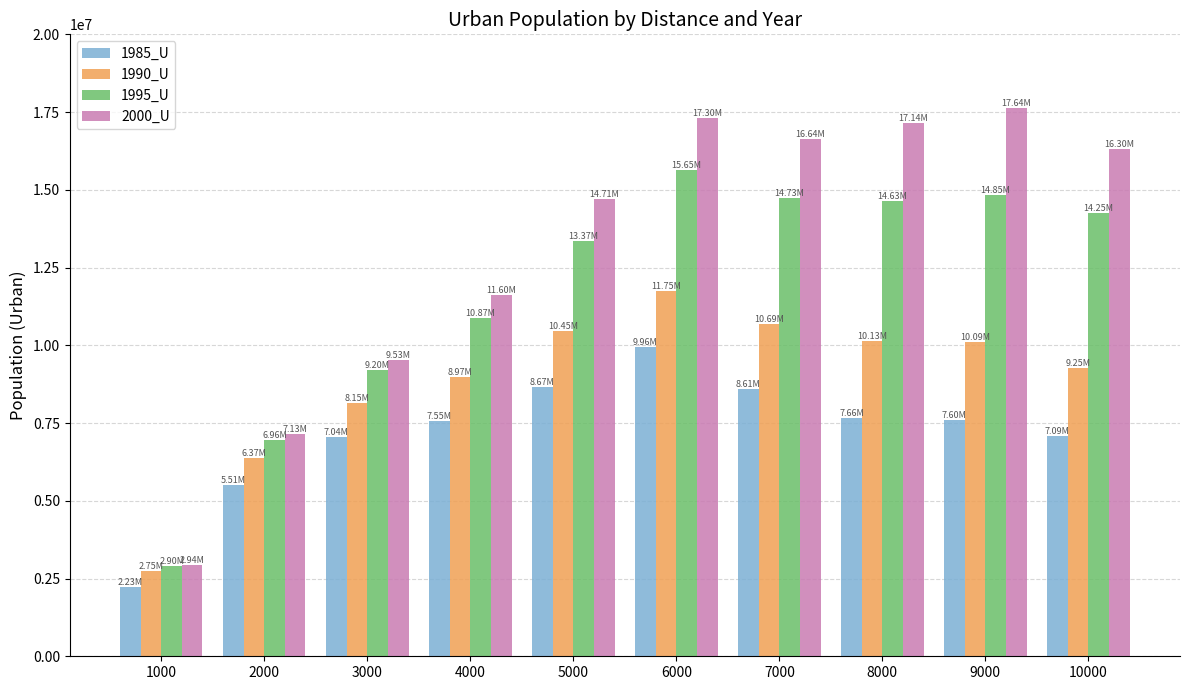

Which category has the highest value in the 1985_U series?

6000